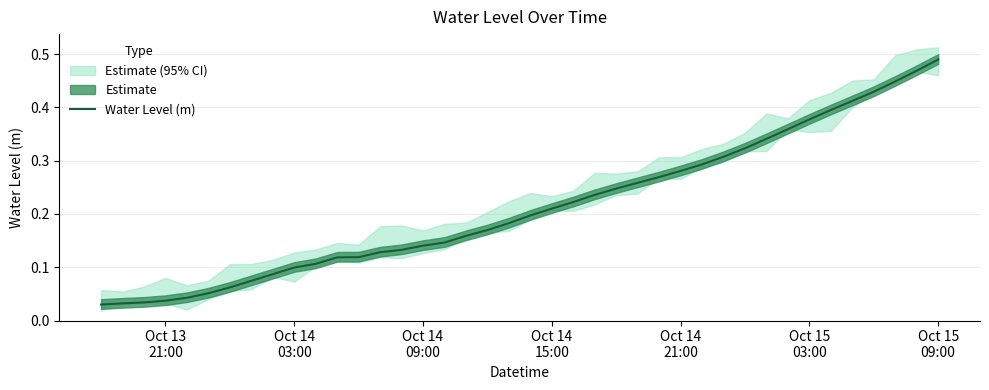

Which label corresponds to the smallest value in the chart?

Oct 13
21:00